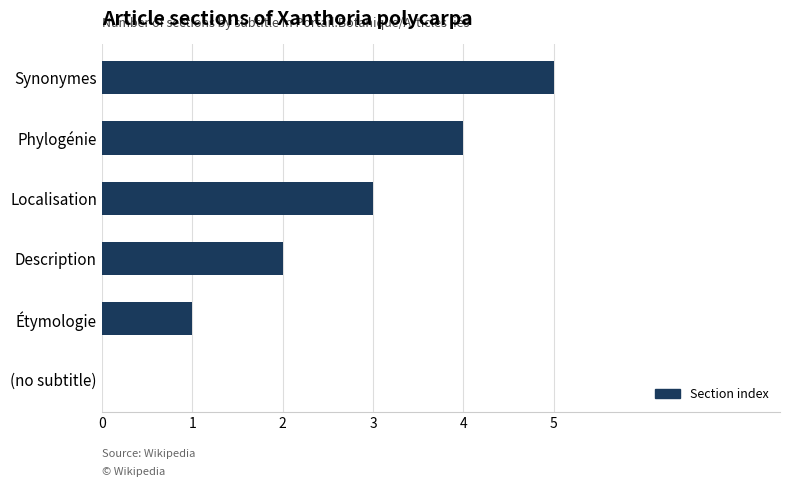

What is the sum of all values?

15